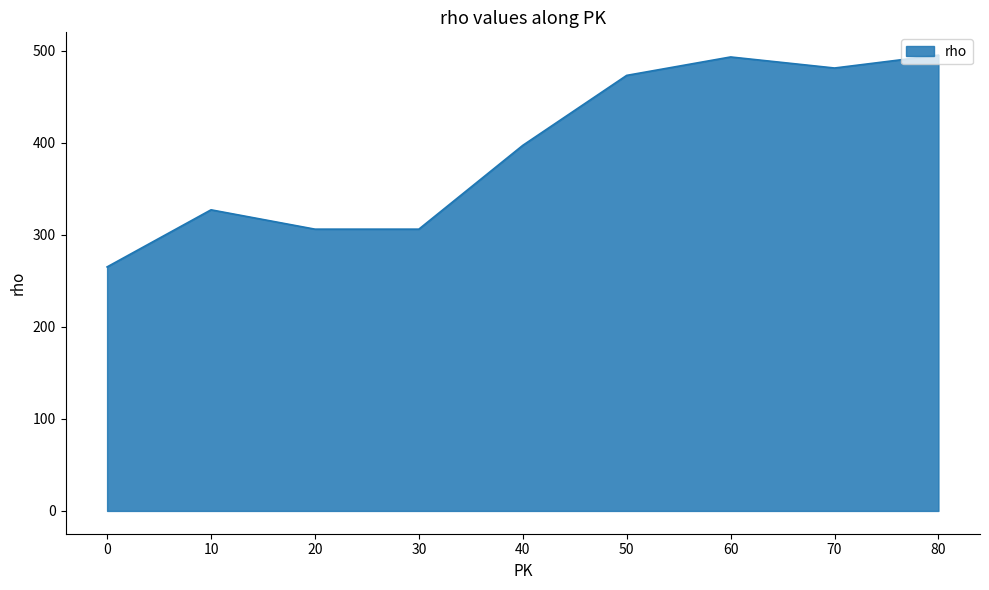

True or false: the data shows 495 at 80.

True